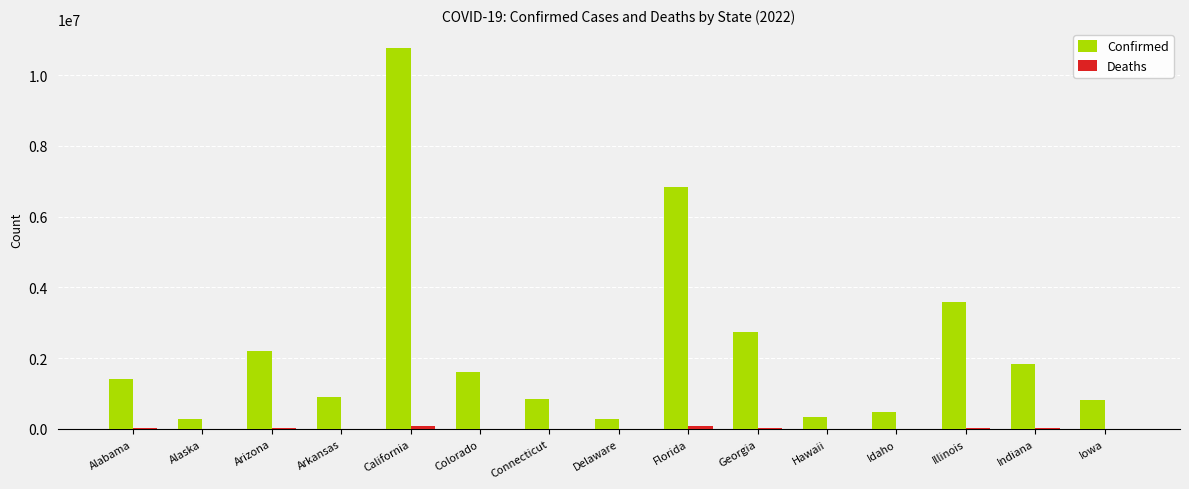

What value does the Confirmed series have at Iowa, to the nearest 50?

818400